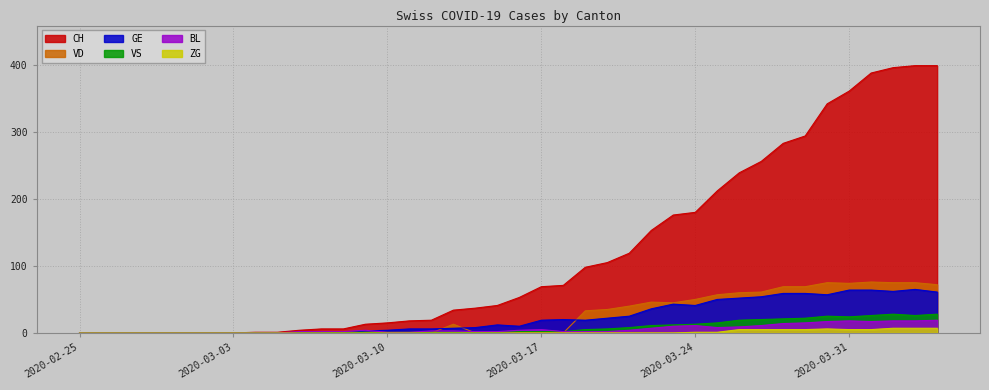

What is the highest value of the ZG series?

7